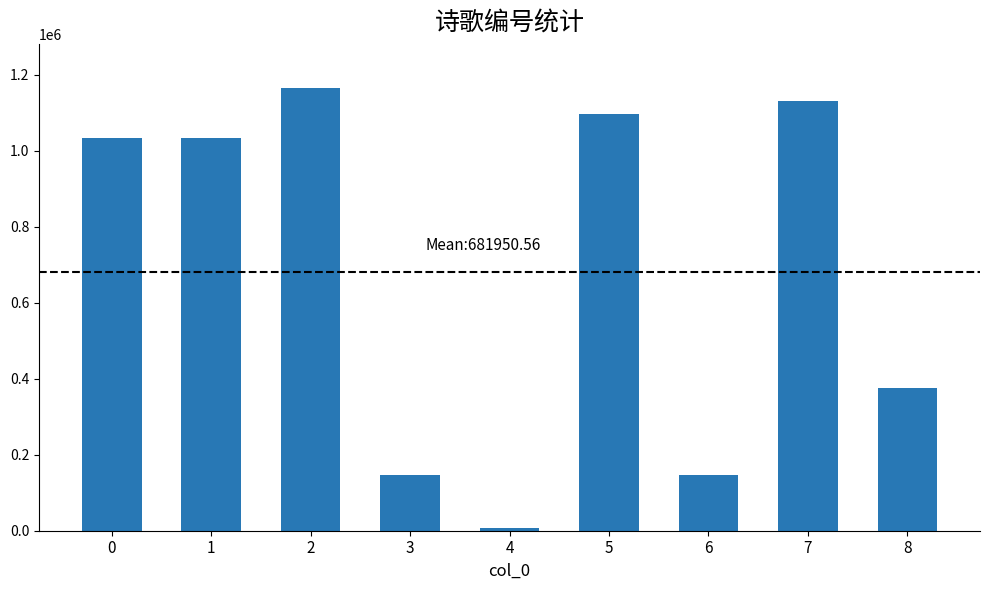

The chart shows a value of 1033477 at 0. True or false?

True